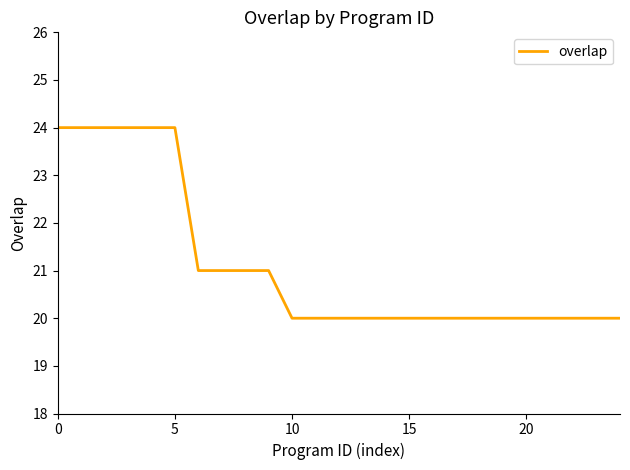

What is the greatest value displayed?

24